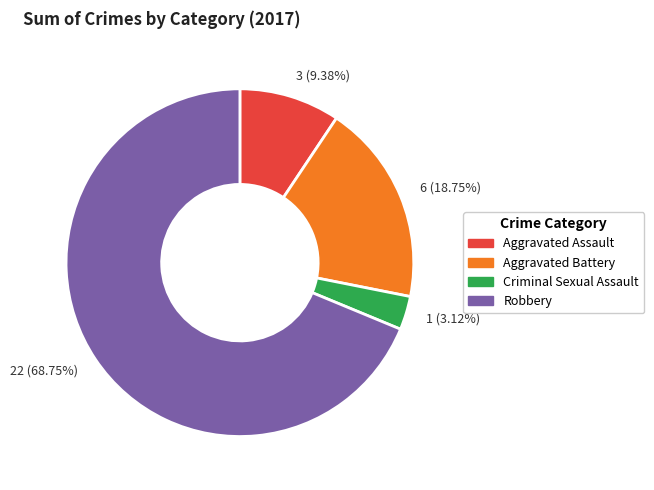

Combined, do 6 (18.75%) and 22 (68.75%) account for over 50%?

Yes